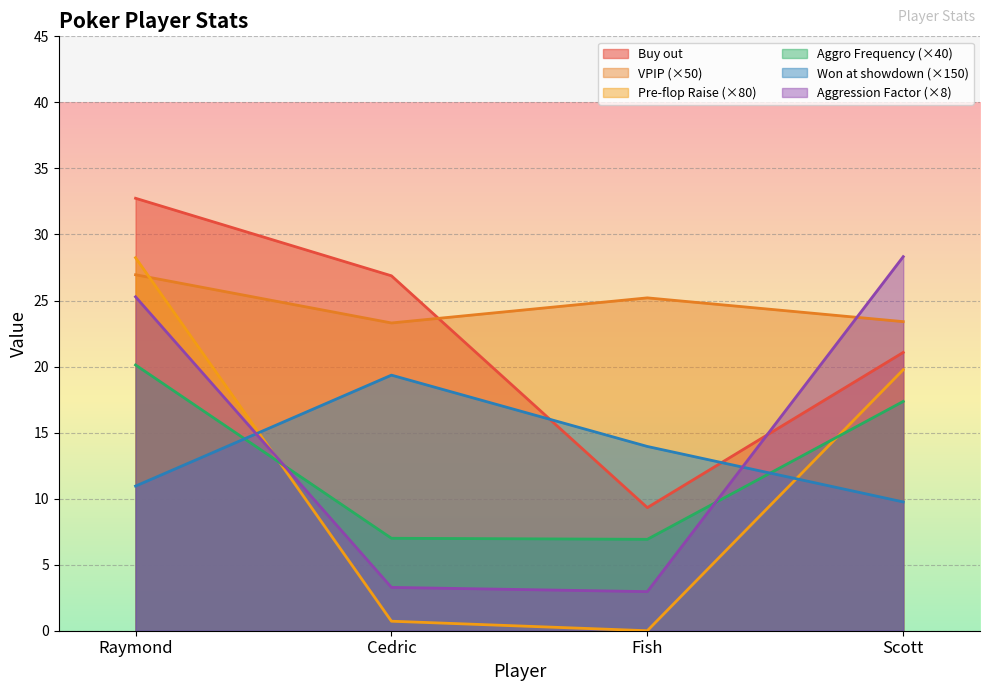

Count the number of categories in the chart.

4